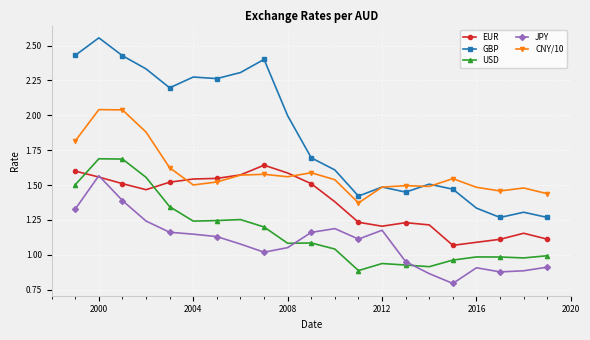

Which series has the largest range (max minus min)?

GBP